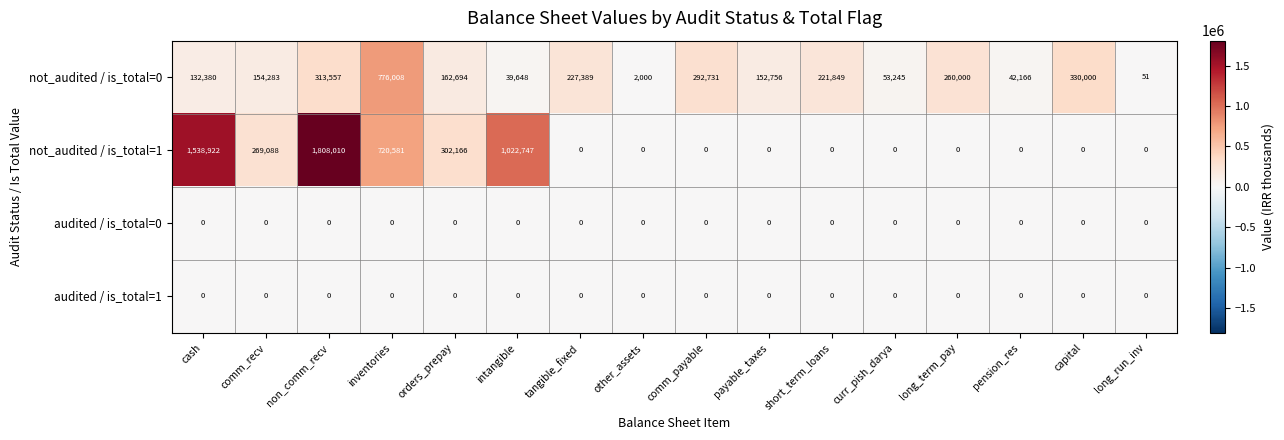

The not_audited / is_total=0 series shows 386707 at comm_payable. True or false?

False